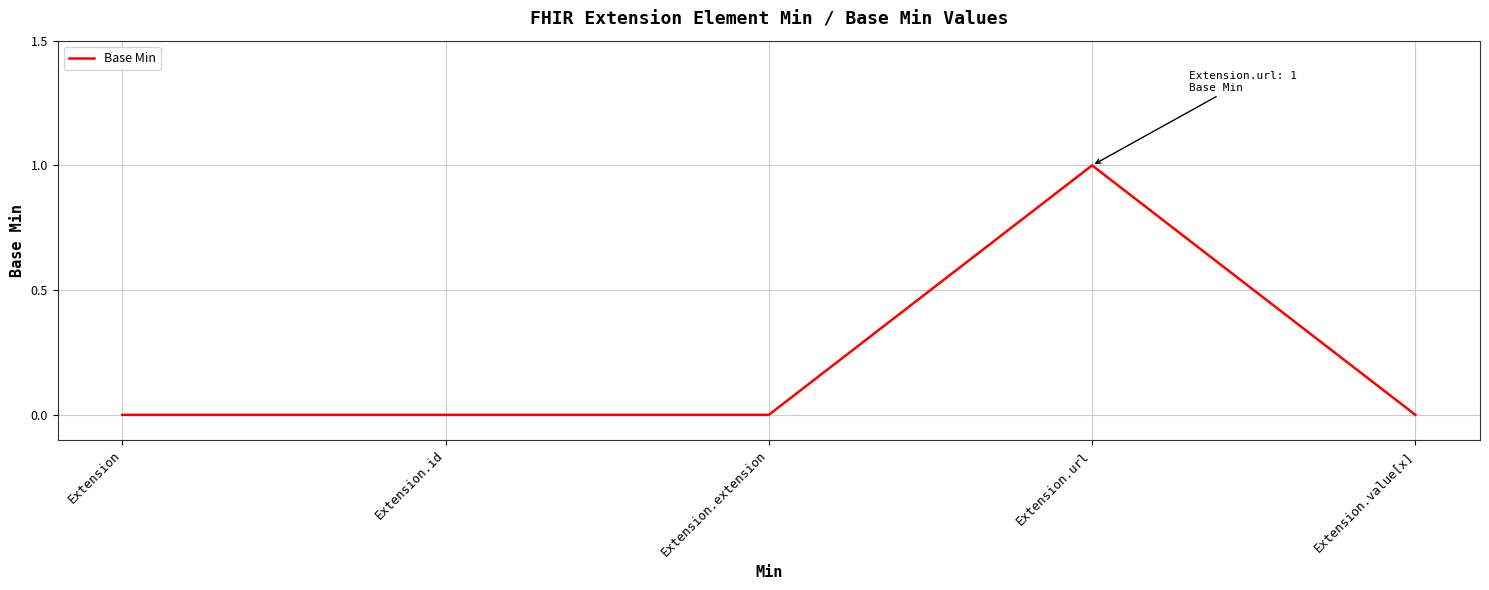

Which category has the highest value across all series?

Extension.url